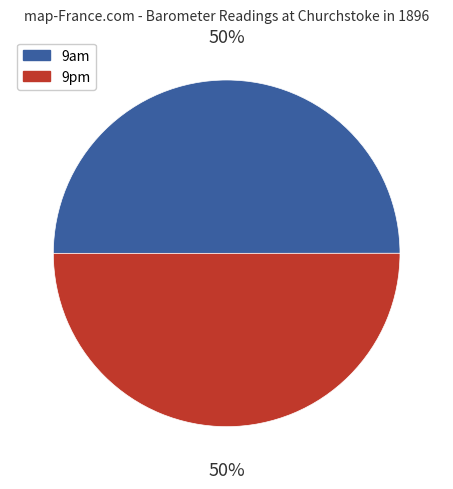

True or false: 9pm accounts for 59% of the total.

False